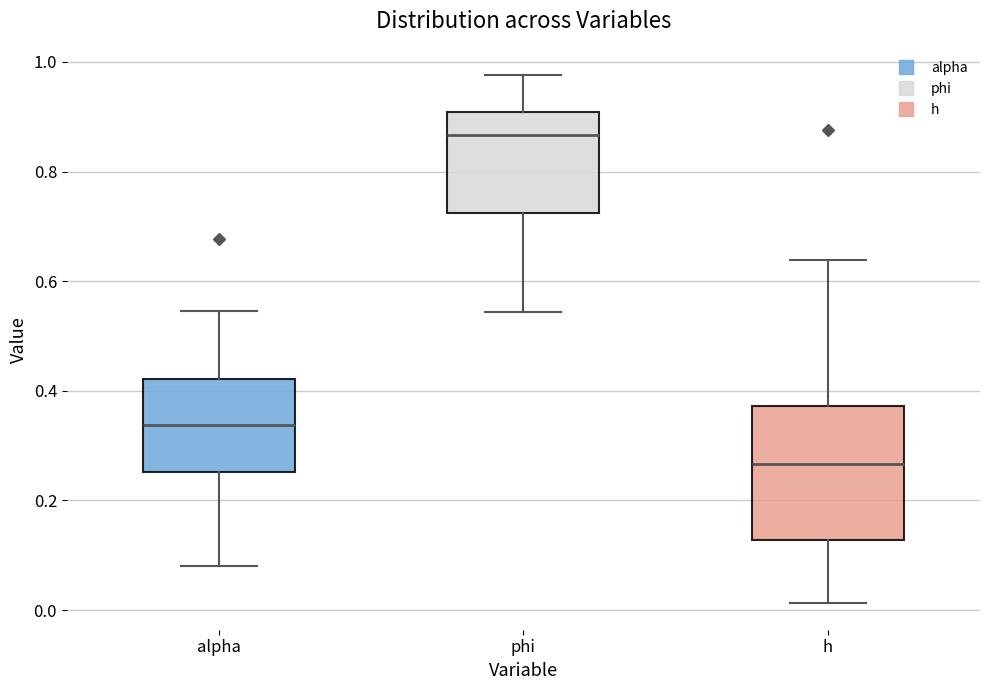

Which box's median line is the lowest?

h